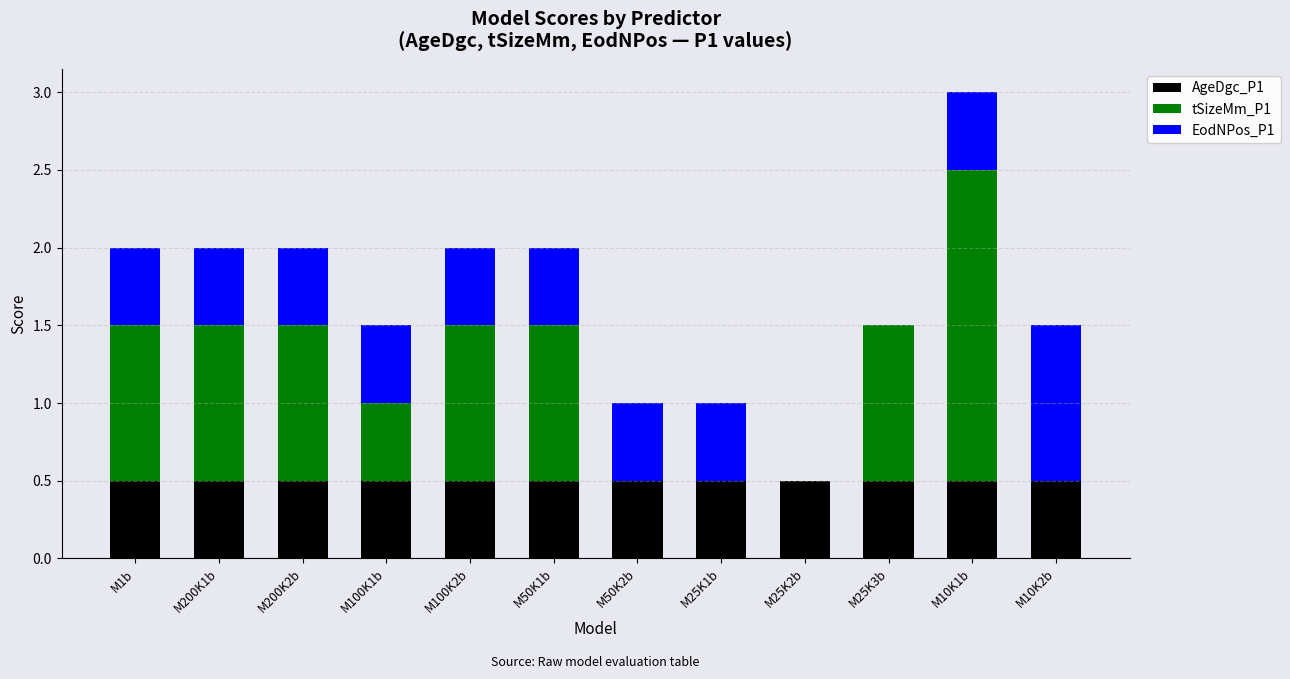

What is the total value across all series at M25K2b?

0.5